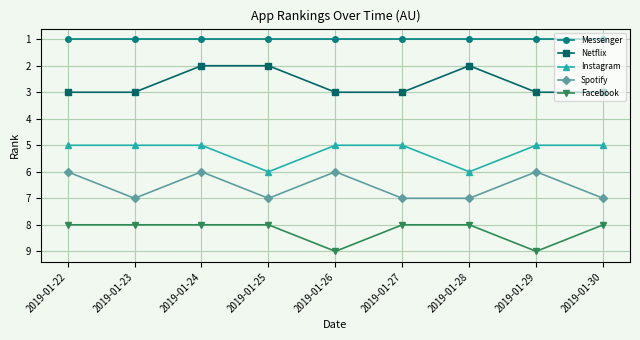

What is the difference between the maximum and minimum values in the Spotify series?

1